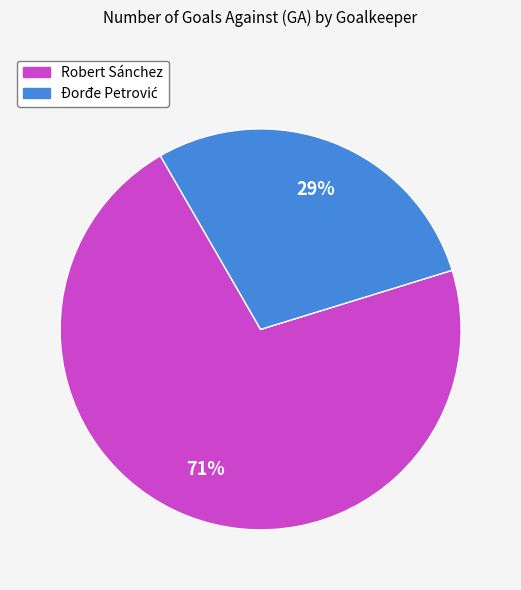

Which slice is the largest?

Robert Sánchez